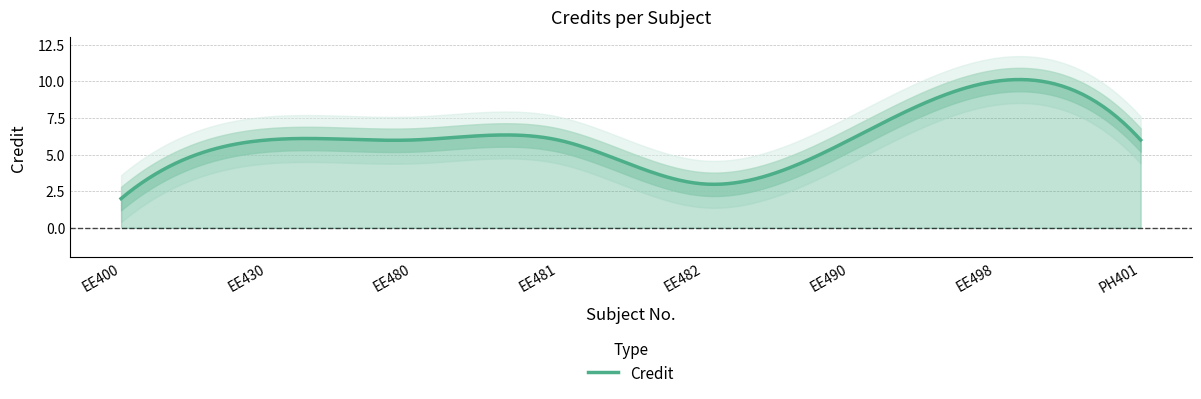

What is the greatest value displayed?

10